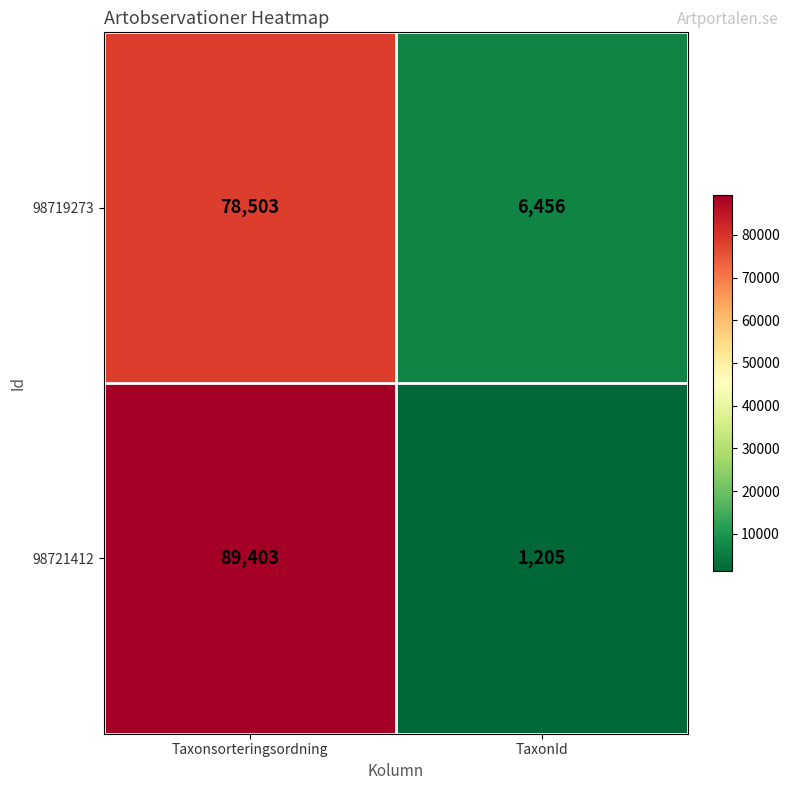

At which category is the sum across all series the highest?

Taxonsorteringsordning